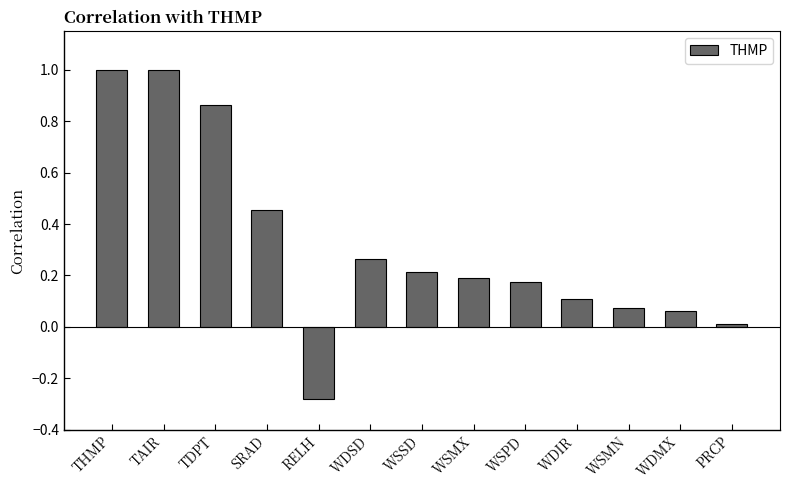

At which label does the data first exceed 0?

THMP